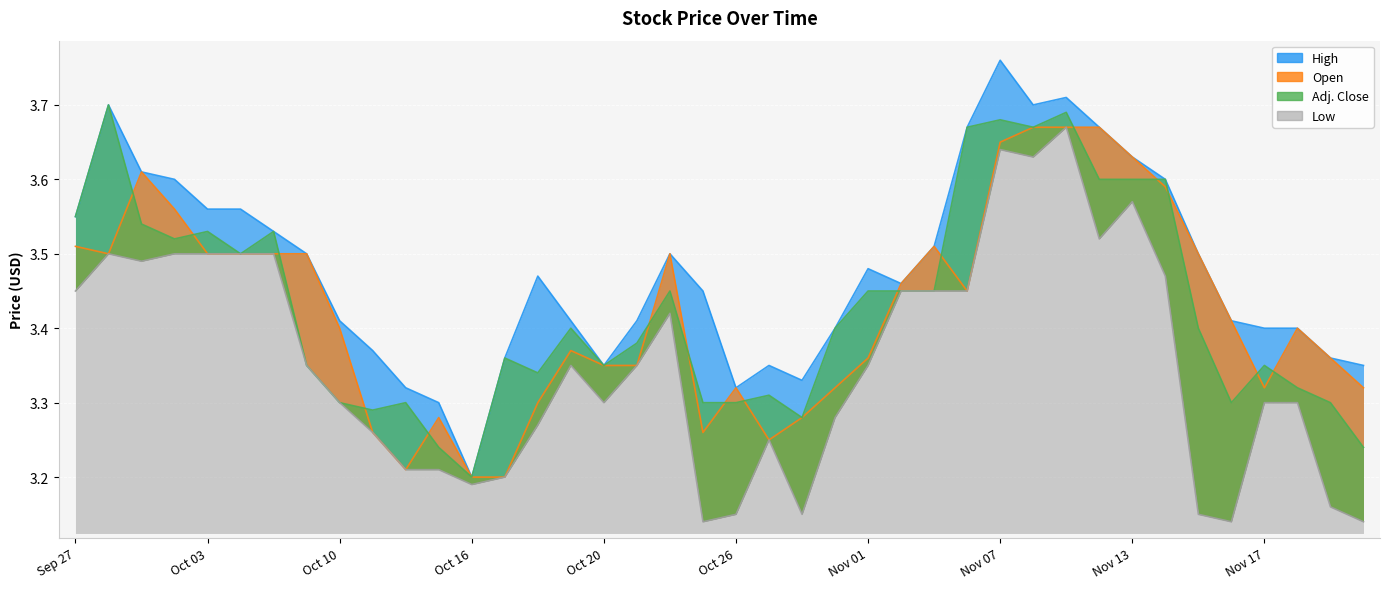

What are all the series names shown in the legend?

Open, High, Low, Adj. Close